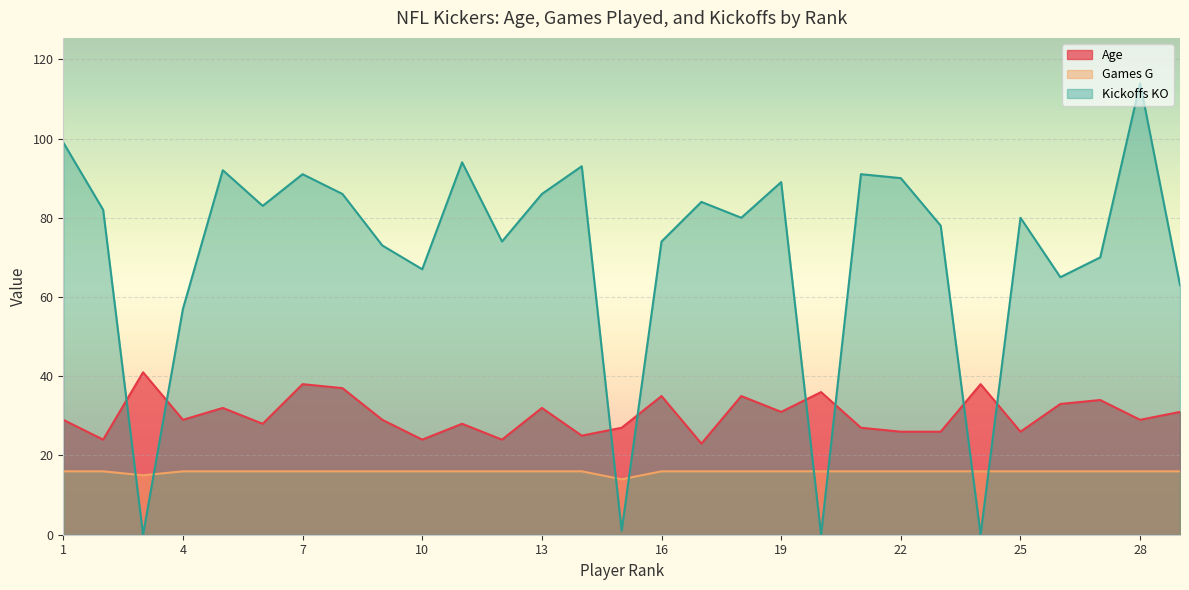

How many data points does each series have?

29